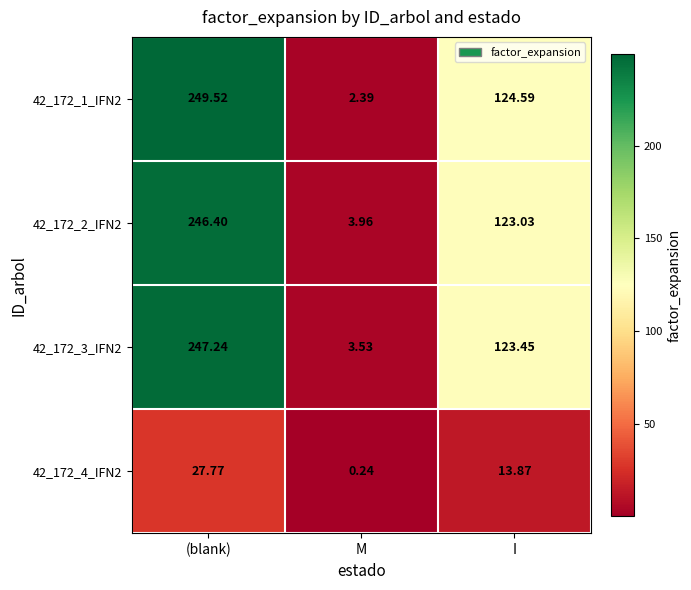

Which series has the widest spread of values?

42_172_1_IFN2